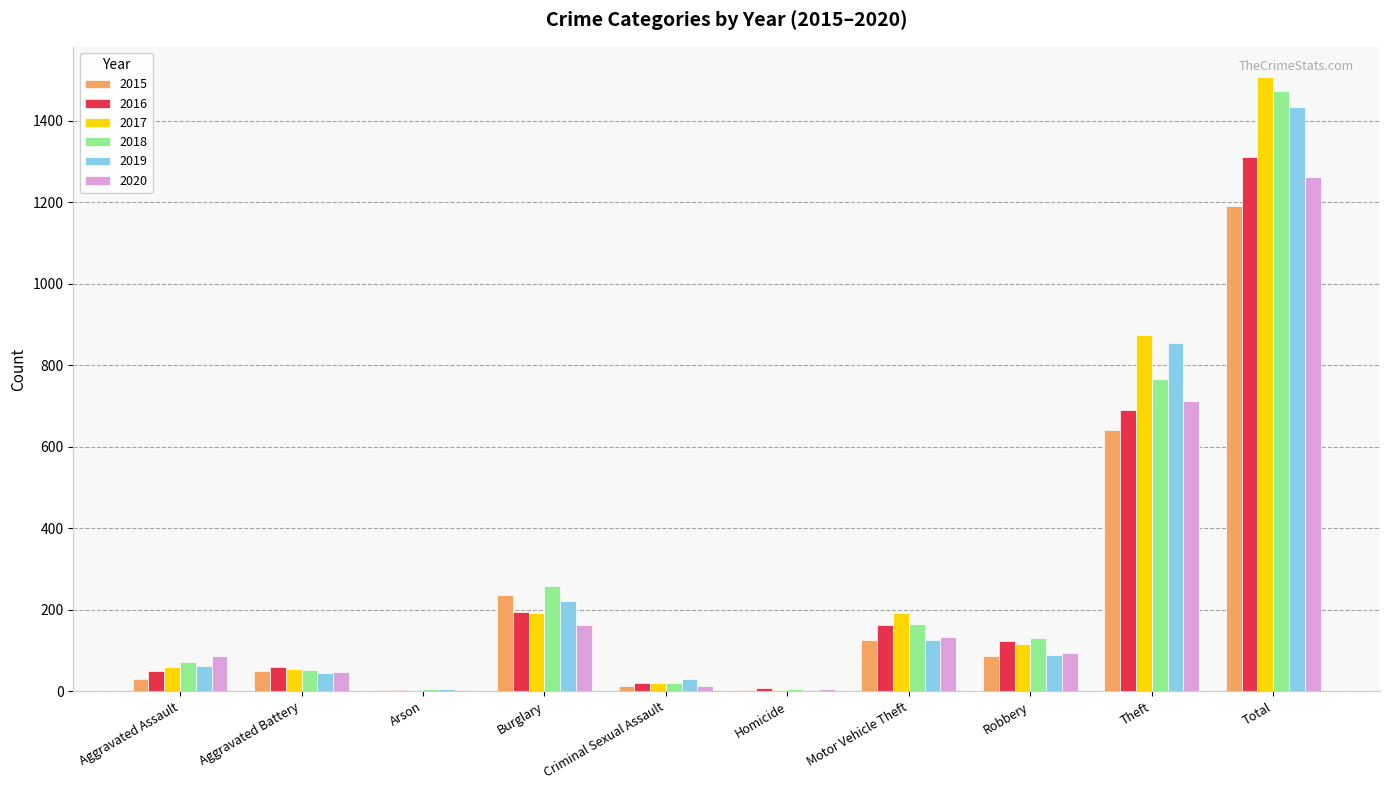

What is the sum of all 2020 values?

2522